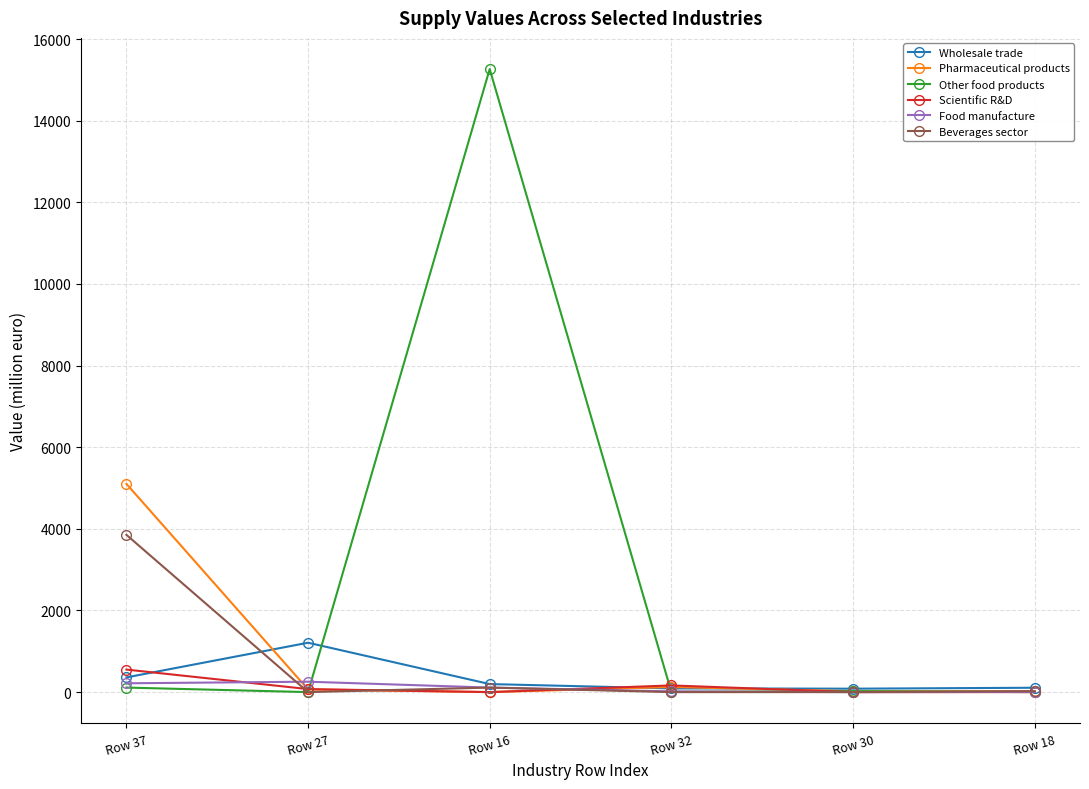

Which category has the highest value in the Wholesale trade series?

Row 27